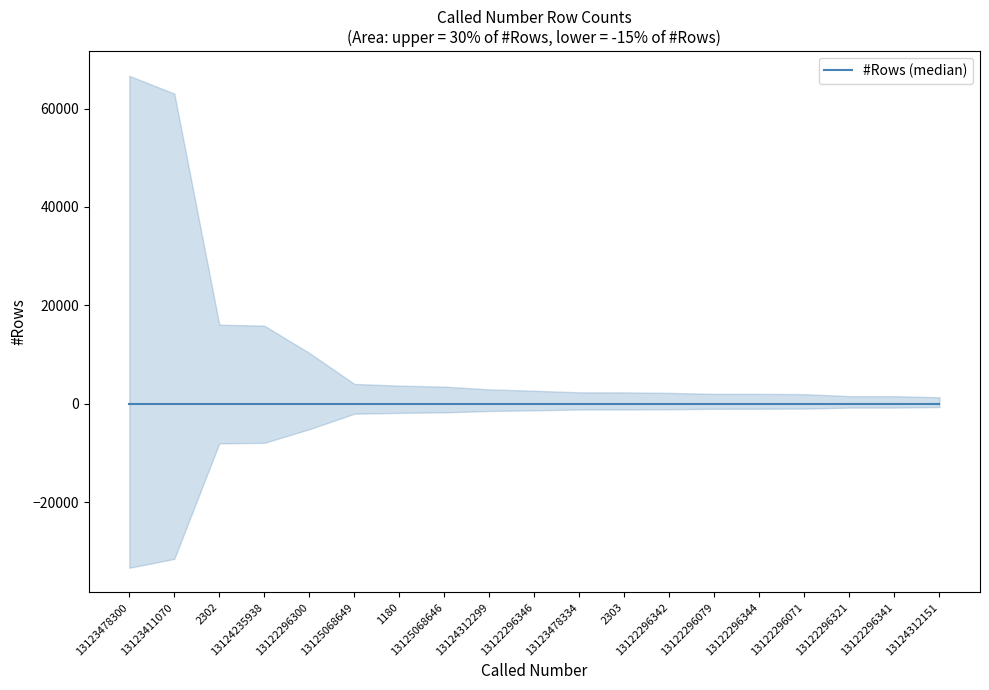

True or false: the data shows 1783 at 13122296341.

False